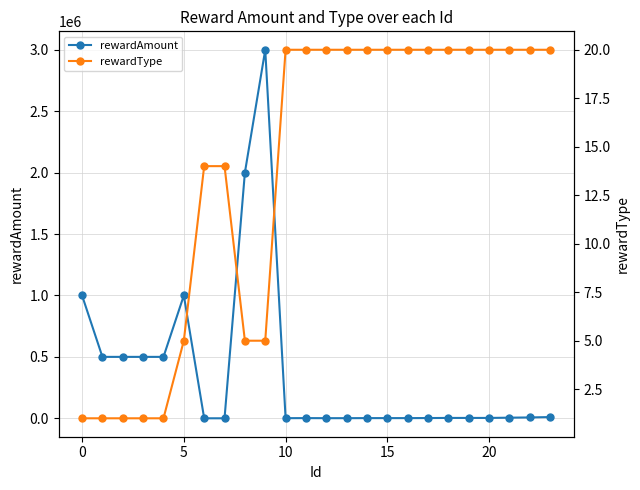

True or false: rewardType has more than 1 points higher than both neighbors.

False